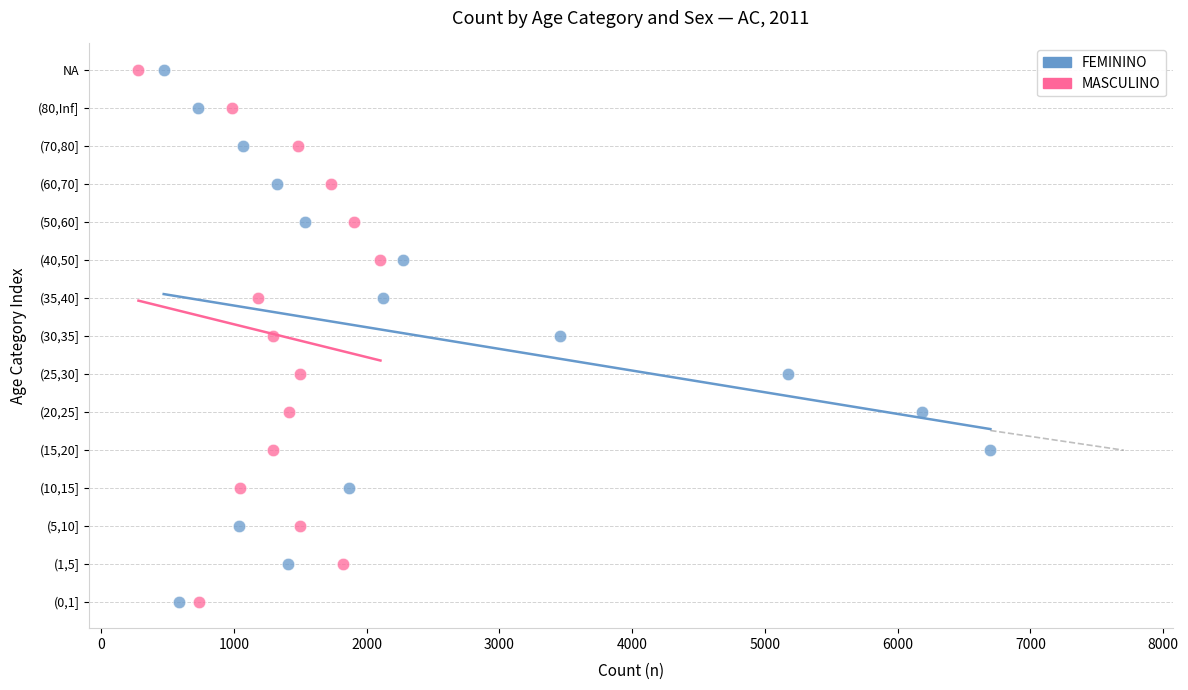

What are all the series names shown in the legend?

FEMININO, MASCULINO